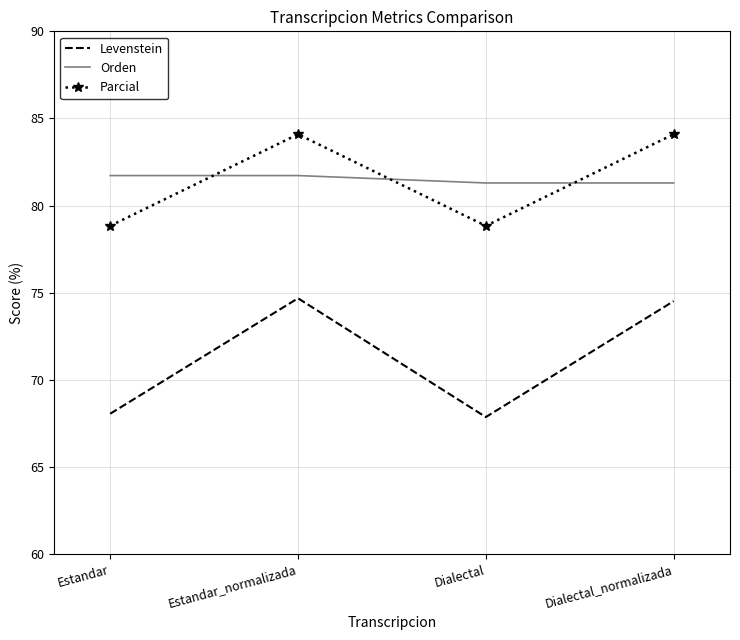

Where is the first local maximum for Parcial?

Estandar_normalizada